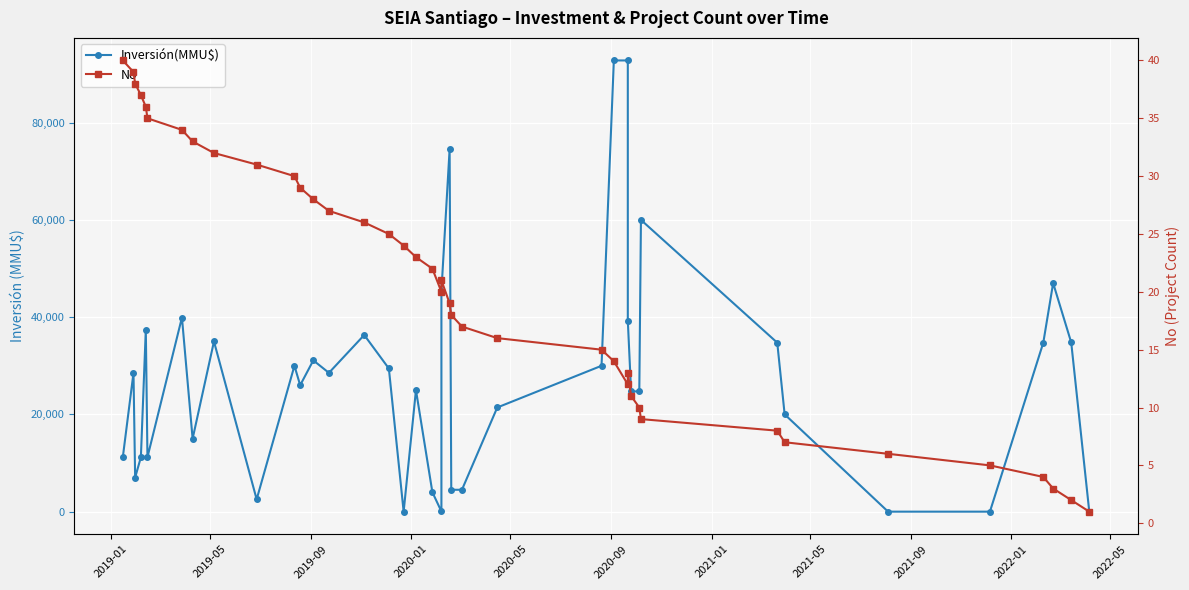

What is the sum of all Inversión(MMU$) values?

1095481